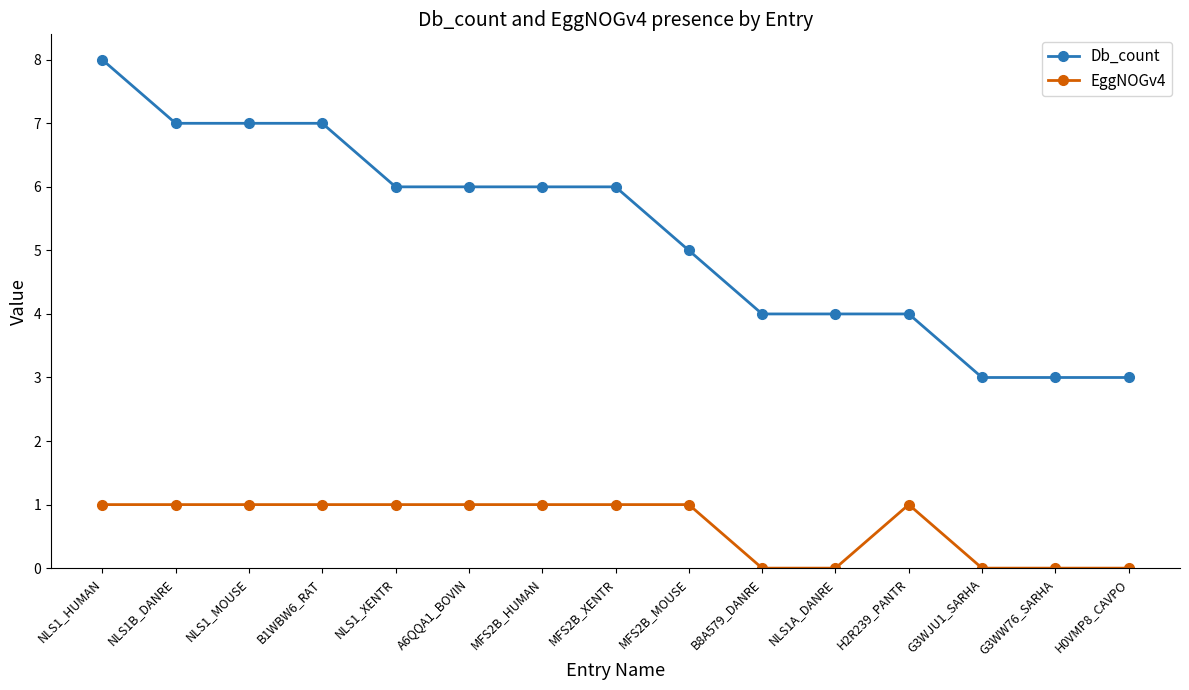

Rank the series at B1WBW6_RAT from lowest to highest value.

EggNOGv4, Db_count